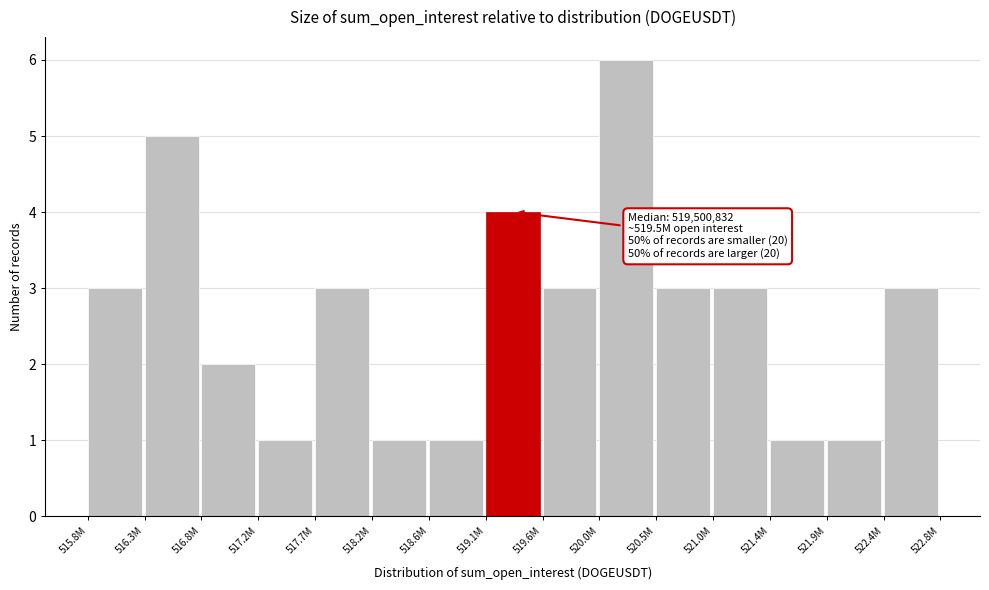

Reading right to left, list all the values displayed in this chart.

3	1	1	3	3	6	3	4	1	1	3	1	2	5	3